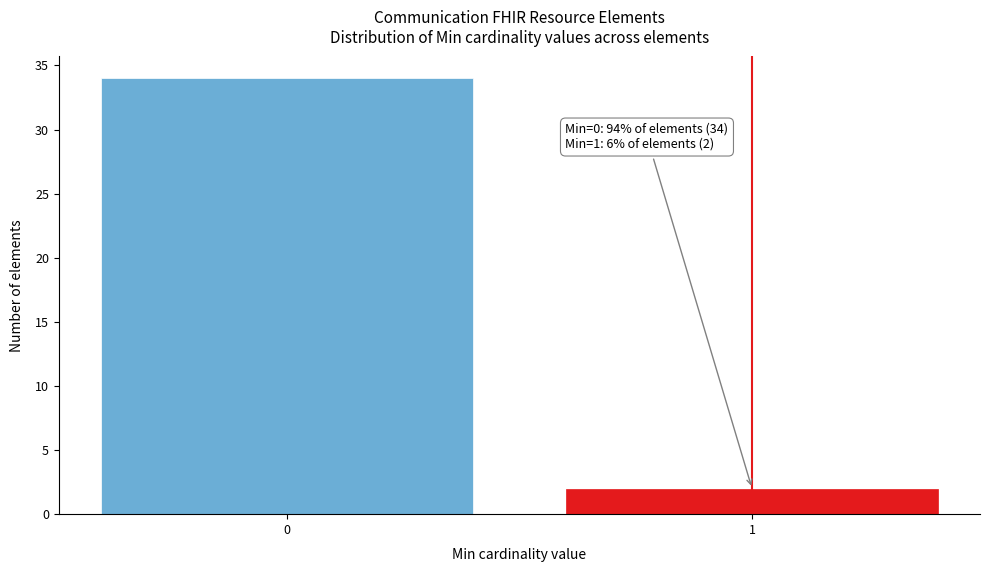

Reading right to left, list all the values displayed in this chart.

2	34